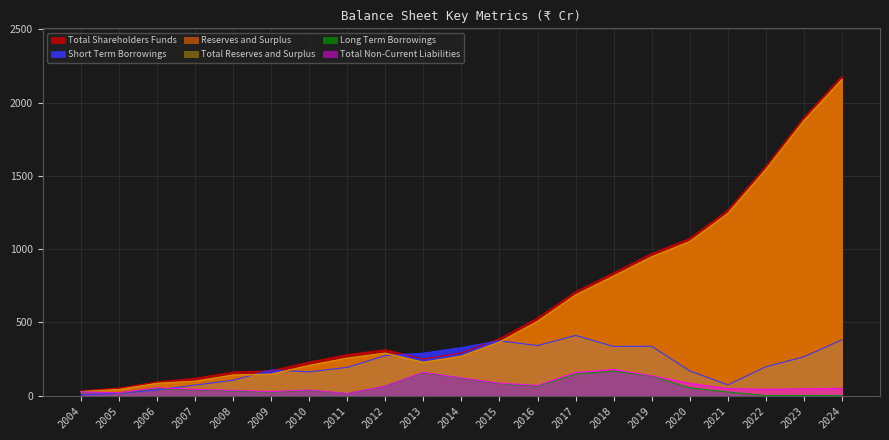

At which label does Long Term Borrowings first exceed 38?

2006